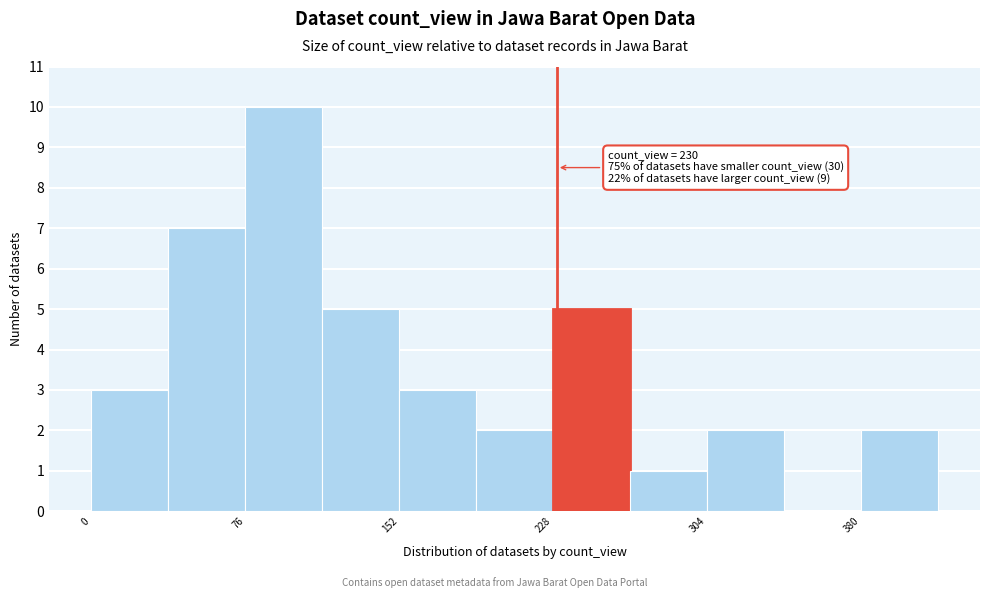

Read against the x-axis, roughly where is the centre of the tallest bar?

100